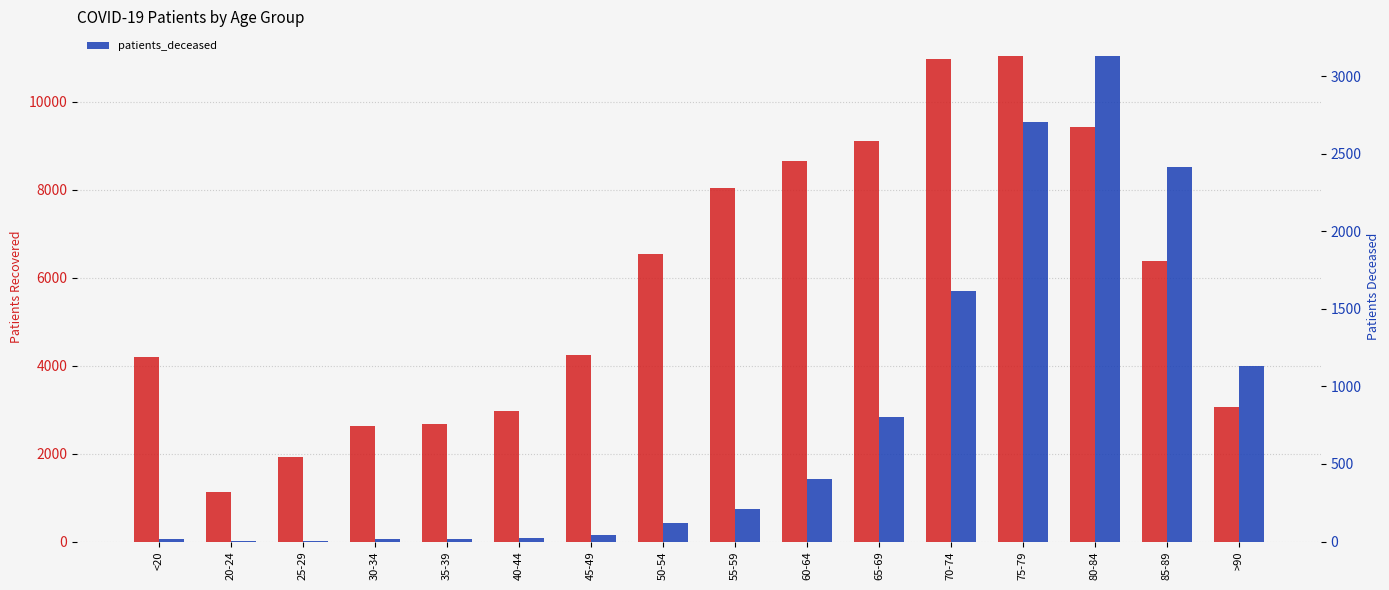

What is the maximum value shown in the chart?

11048